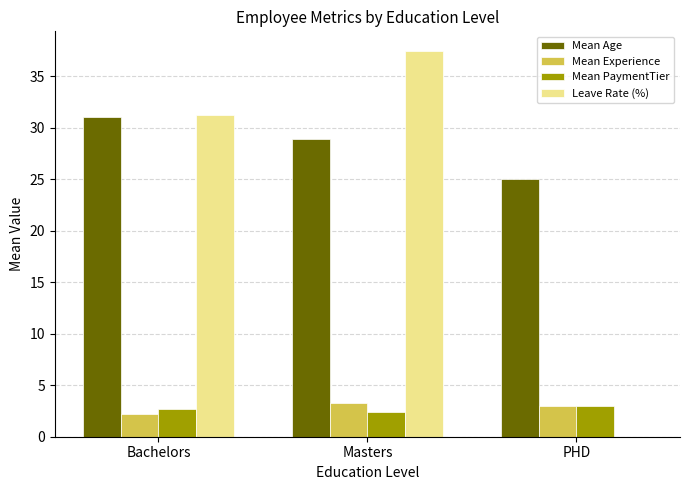

What is the average value of the Mean Age series?

28.3